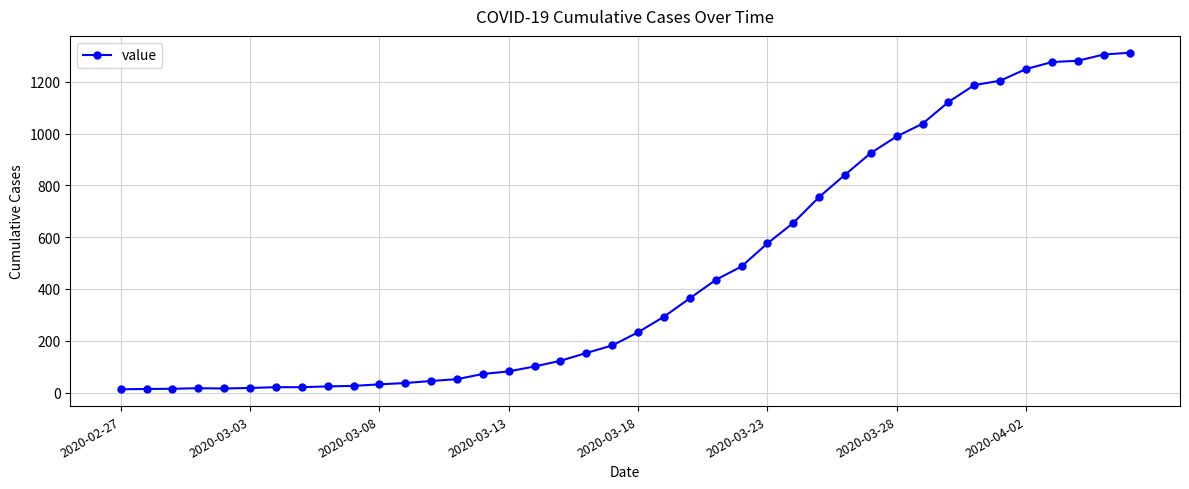

What is the greatest value displayed?

1312